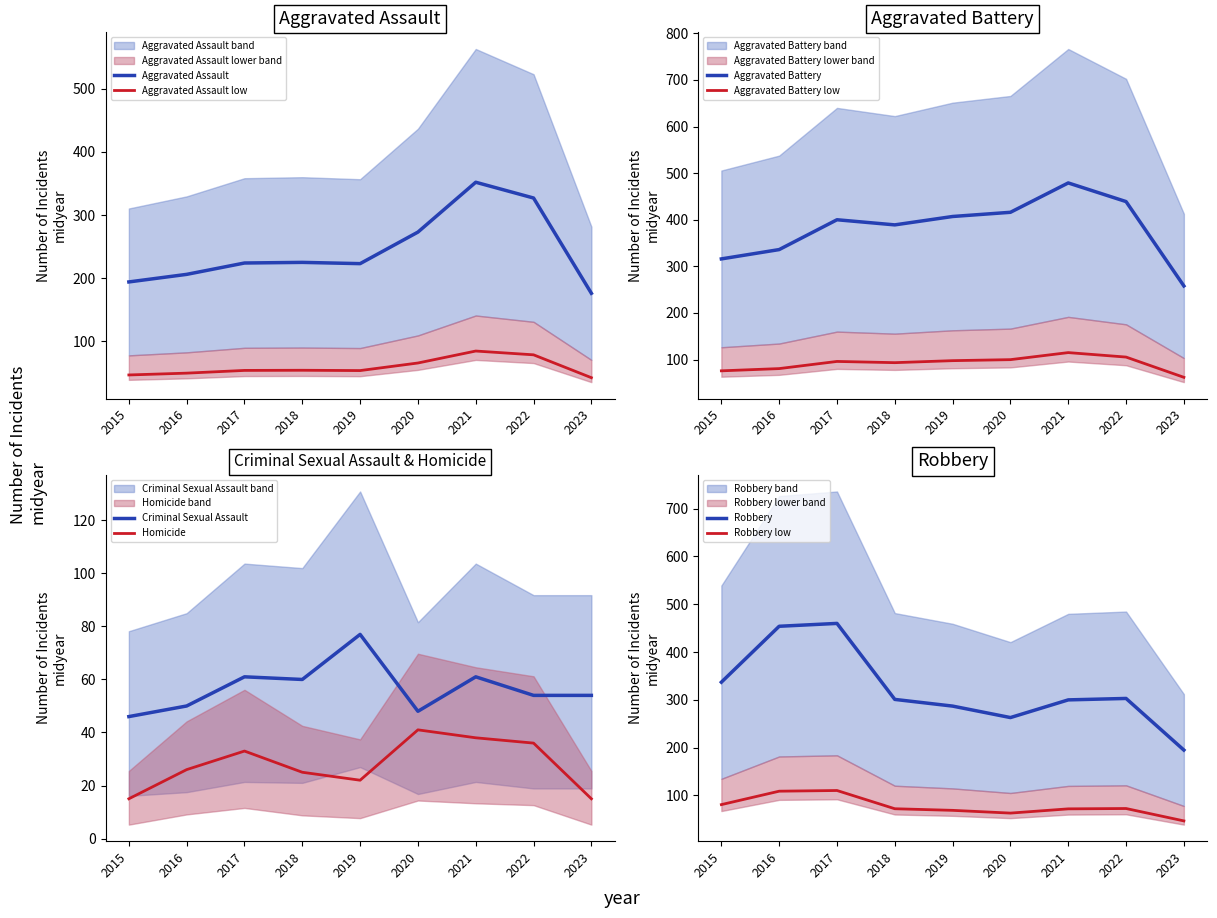

What is the total value across all series at 2019?

1016